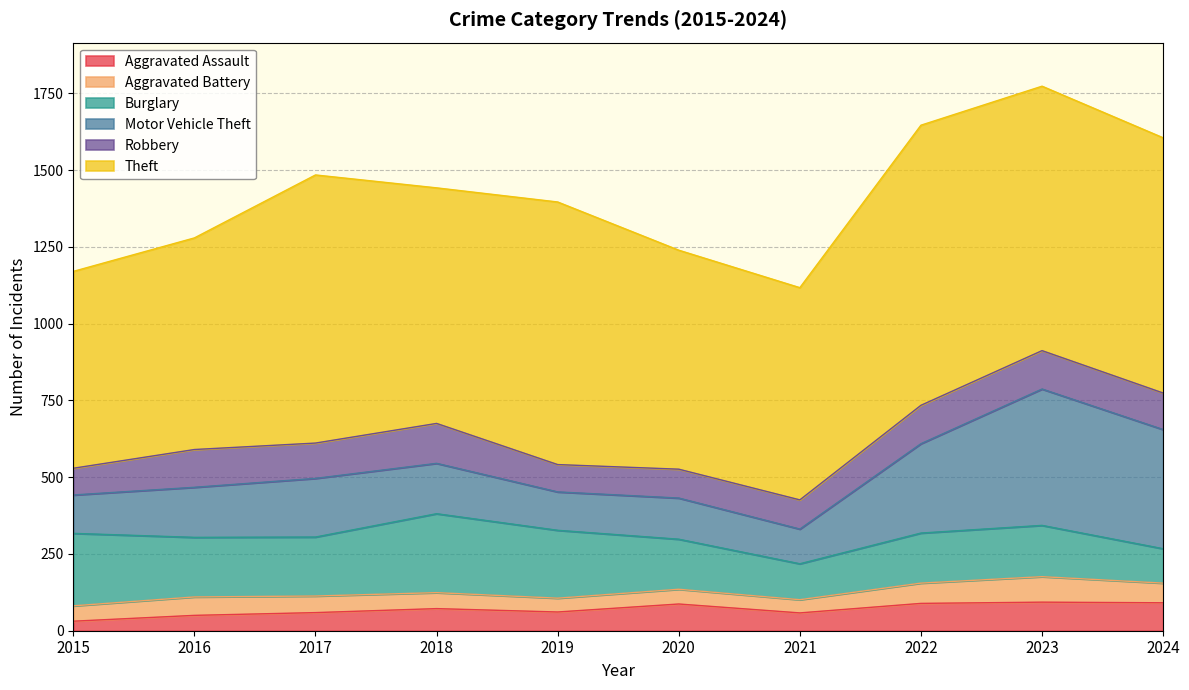

What is the spread (max minus min) of values at 2016?

639